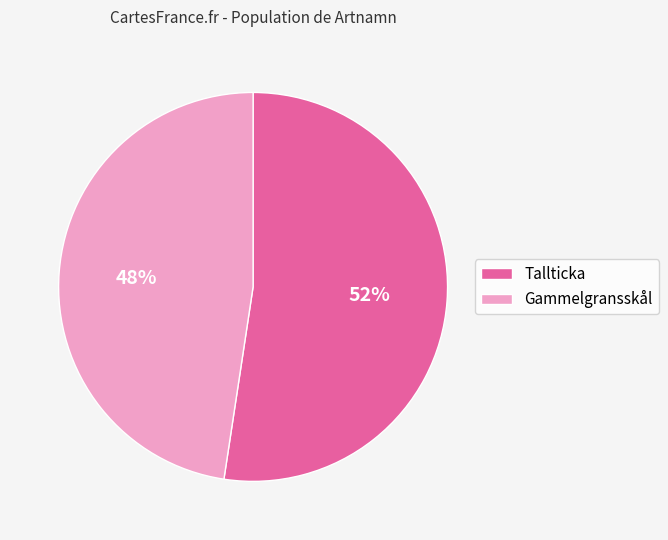

The Tallticka slice represents 60% of the pie. True or false?

False